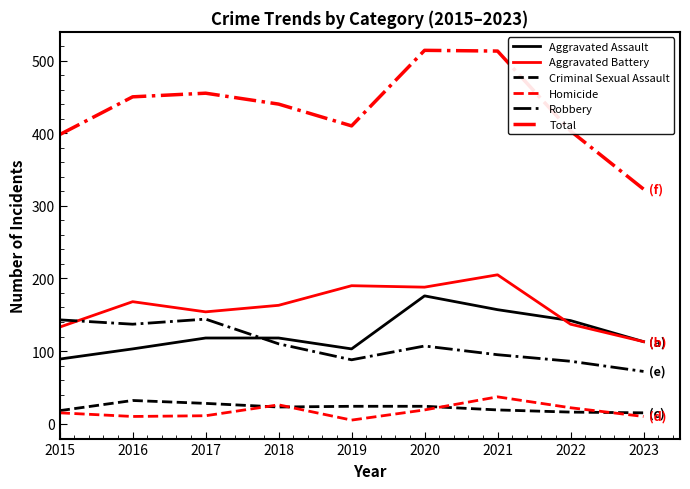

What is the minimum value shown in the chart?

5